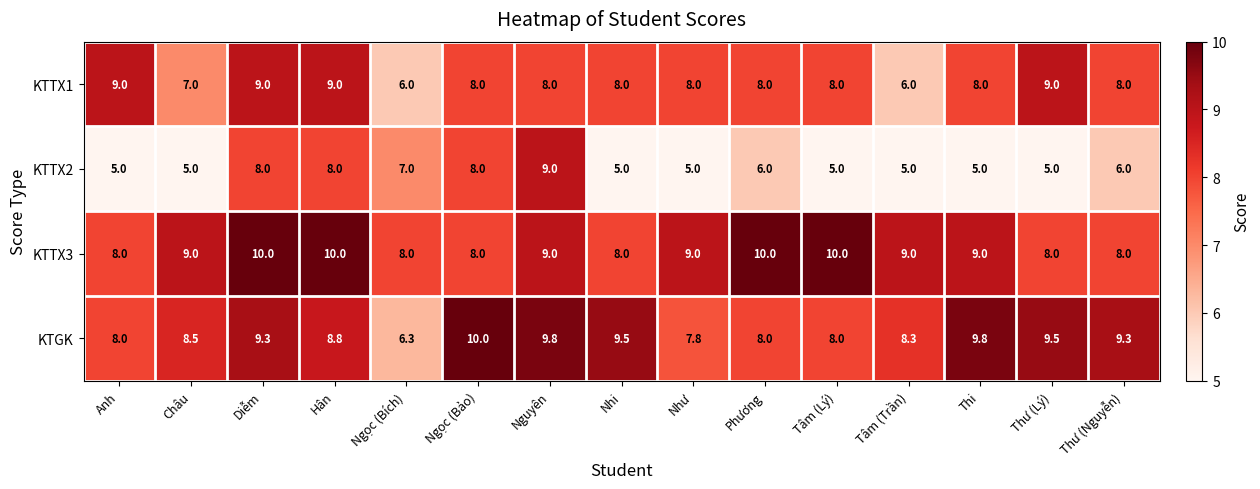

The value of KTTX3 at Tâm (Lý) is 10.0. True or false?

True